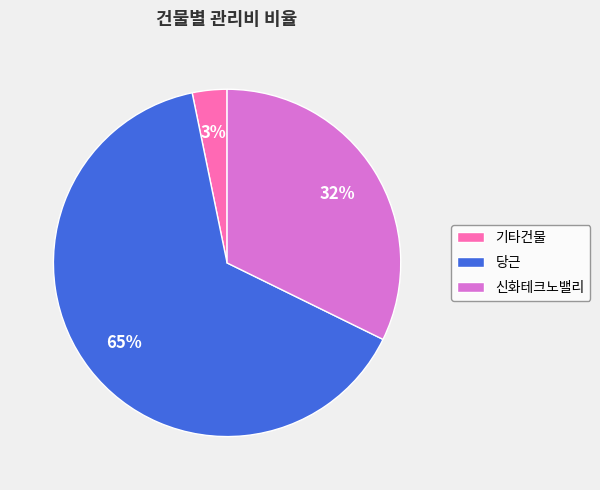

Between 신화테크노밸리 and 당근, which is larger?

당근